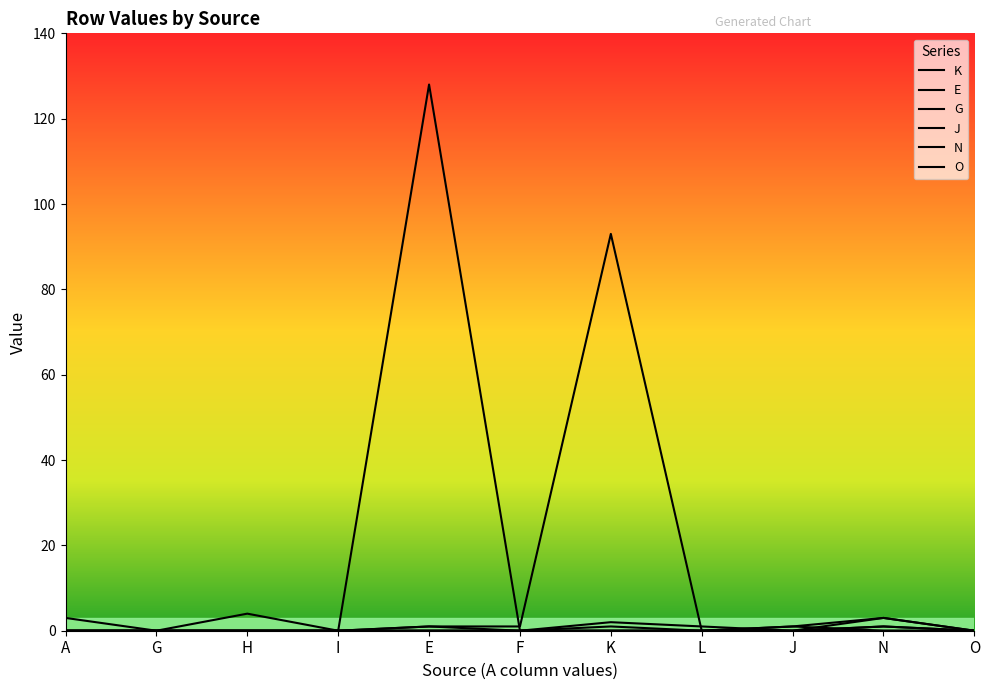

How many lines are shown in the chart?

6